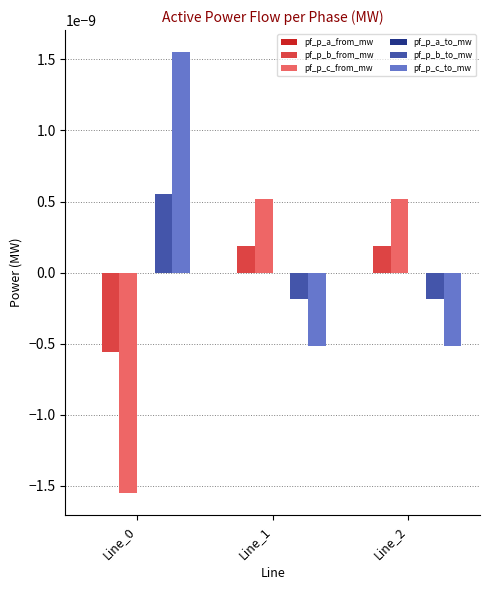

The value of pf_p_c_to_mw at Line_2 is -0.0. True or false?

True